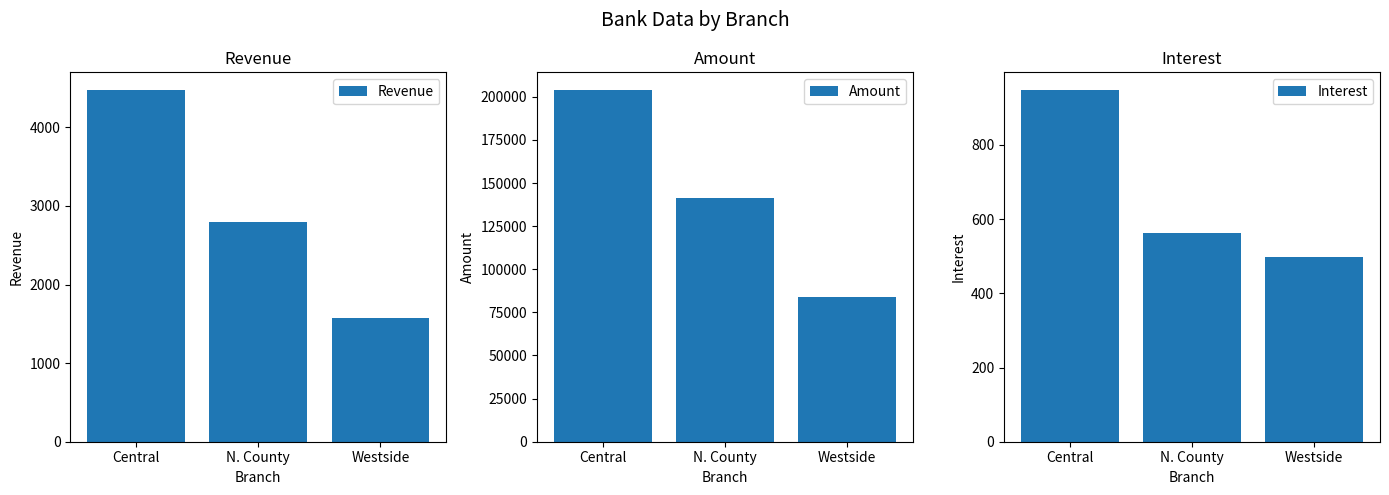

Is the value of Amount at Westside greater than the value of Interest at Central?

Yes